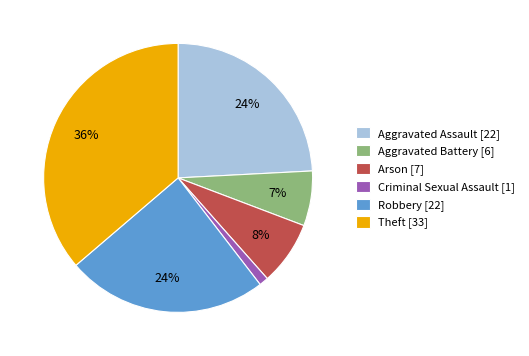

What percentage is the Theft slice, to the nearest percent?

36%